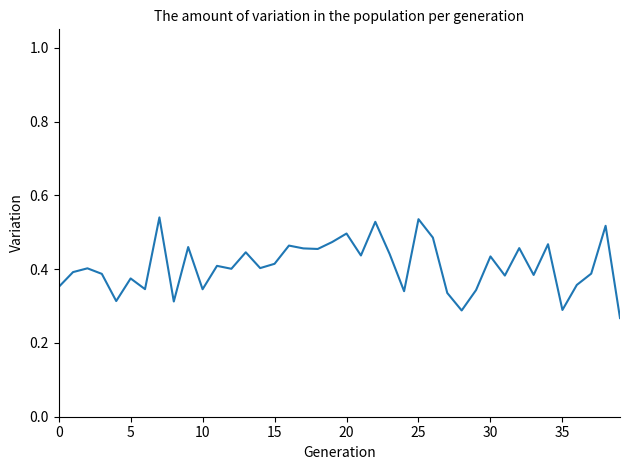

True or false: the data has more than 2 interior local peaks.

True